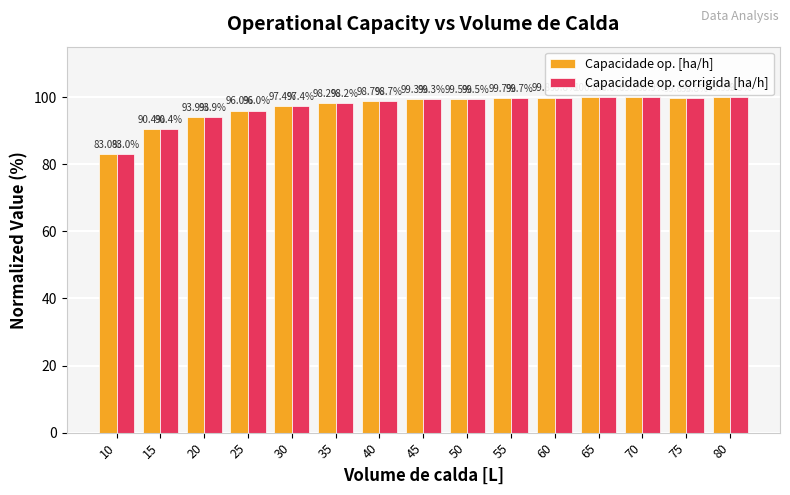

At which category does the chart reach its minimum across all series?

10